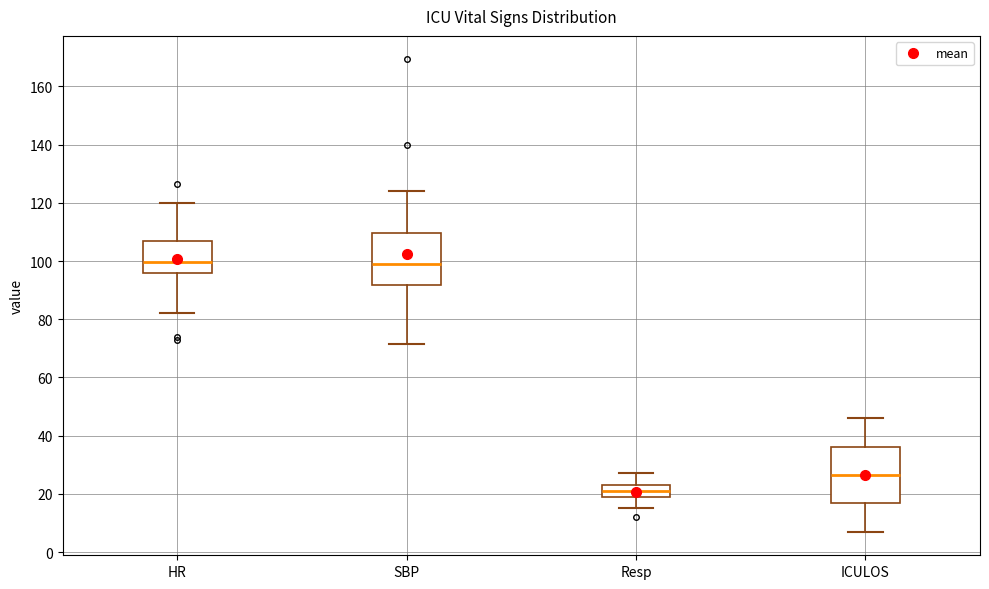

Reading left to right, transcribe this box plot: for each box, give where its median line is, the range the box spans, and where its two whiskers end, as read against the y-axis. The values are not printed on the chart, so give them approximately, as read against the axis.

HR: median 100, box 96 to 108, whiskers 82 to 120
SBP: median 100, box 92 to 110, whiskers 72 to 124
Resp: median 22, box 20 to 24, whiskers 16 to 28
ICULOS: median 26, box 16 to 36, whiskers 8 to 46